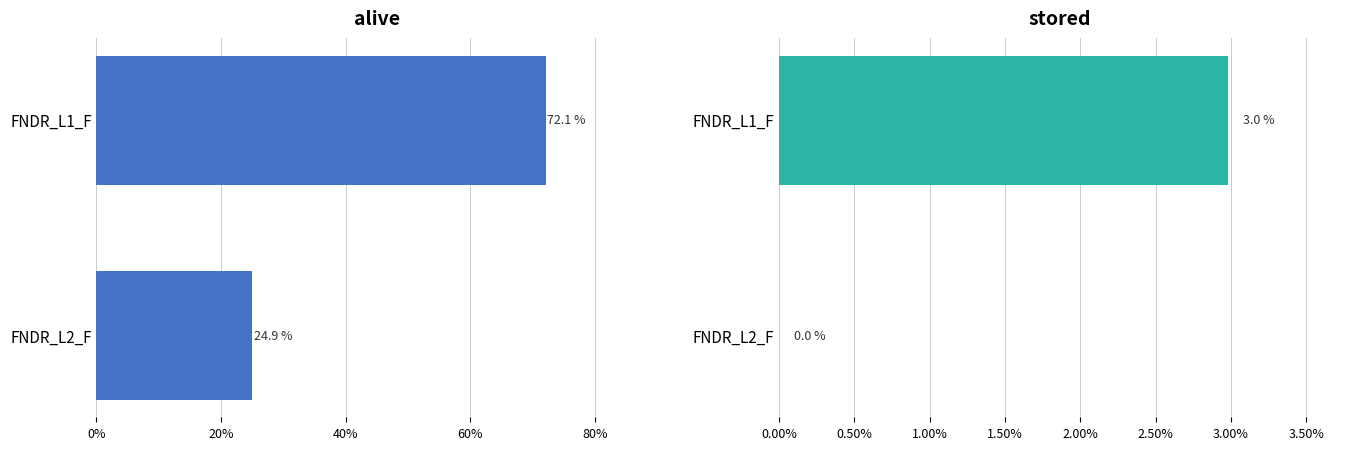

Reading left to right, transcribe all the data shown in this chart.

alive: 72.1	24.9
stored: 3.0	0.0